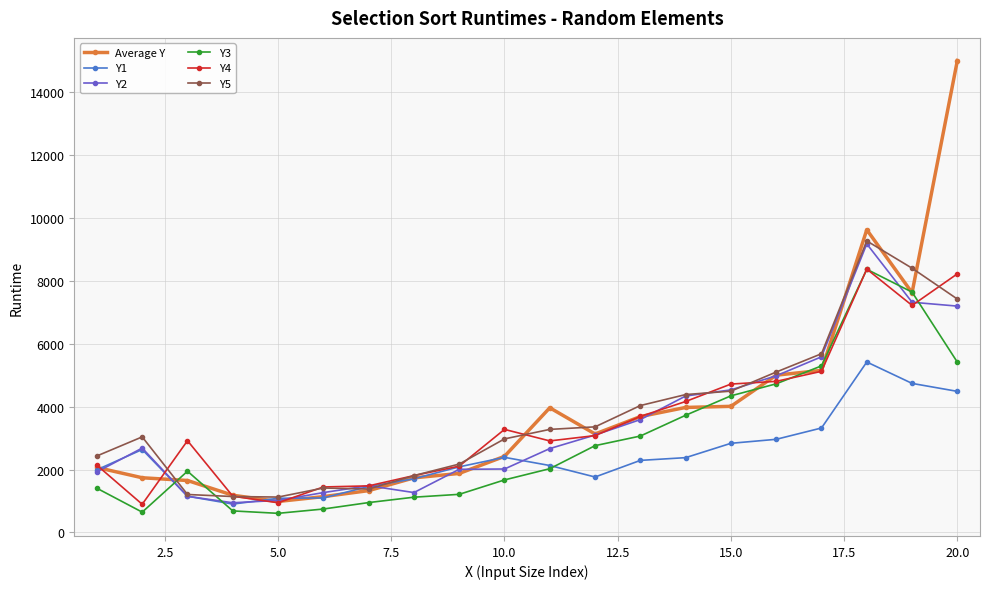

What is the minimum value for Y1?

901.0